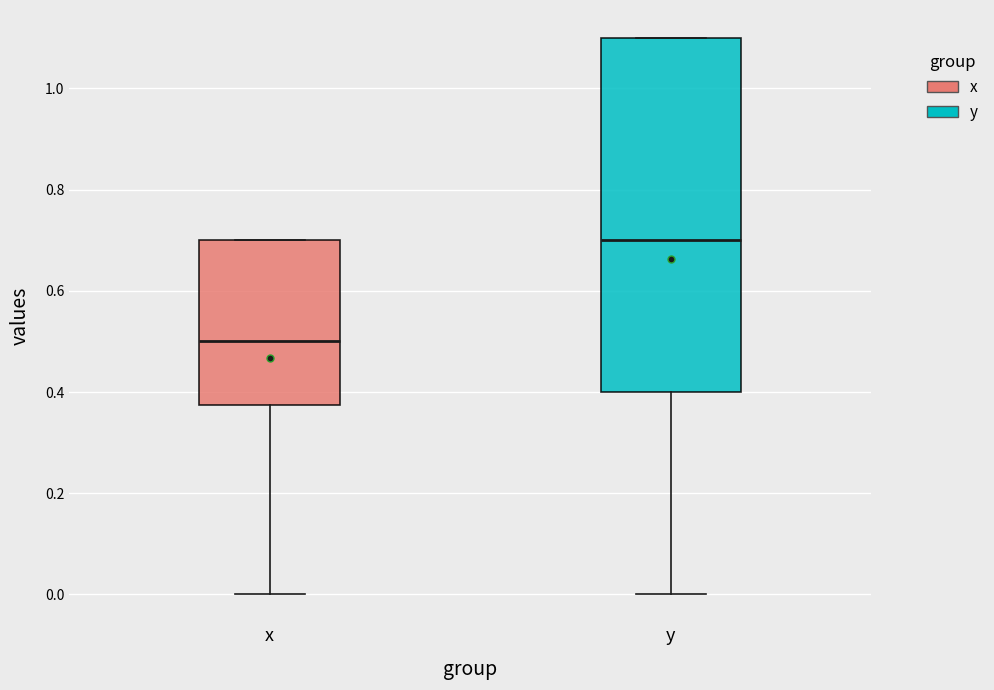

Where does the lower whisker of the box for x end on the y-axis? The values are not printed on the chart, so give them approximately, as read against the axis.

0.00